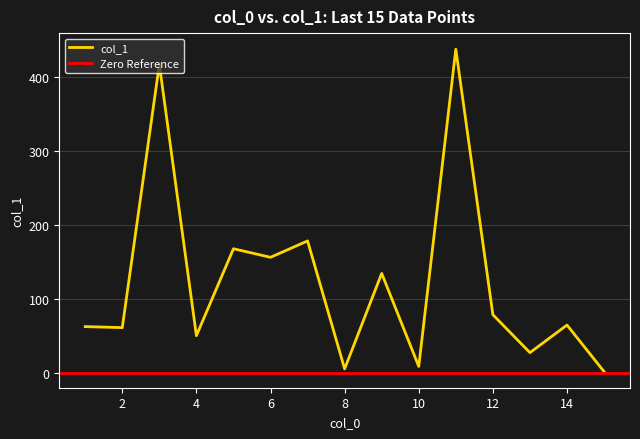

How many lines are shown in the chart?

1